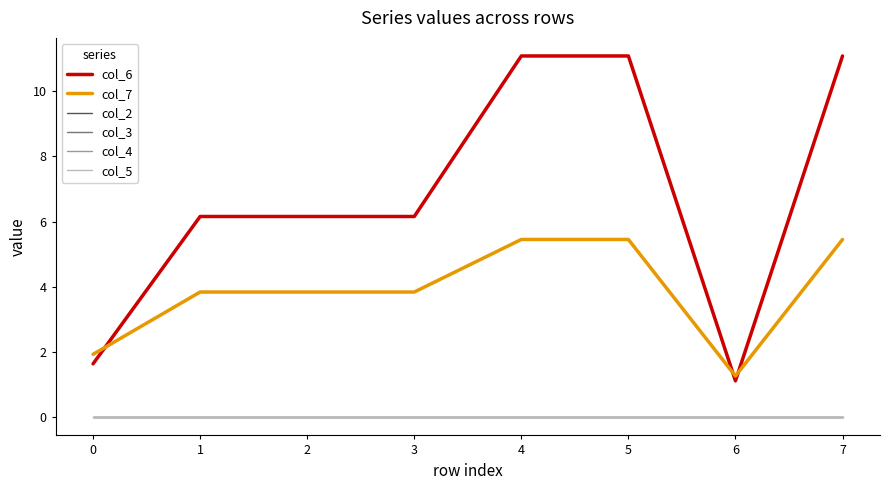

Between 2 and 7, which is larger?

7